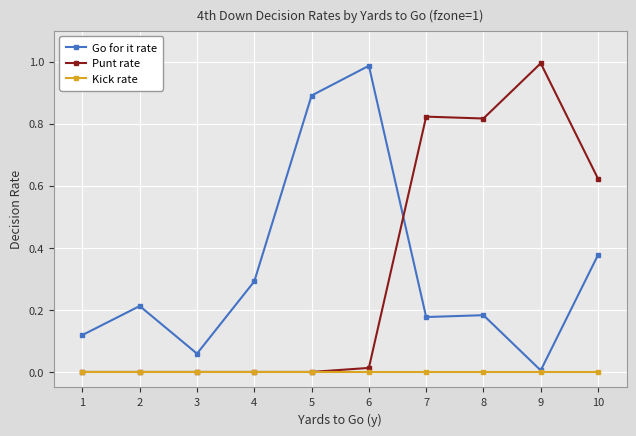

What are all the series names shown in the legend?

Go for it rate, Punt rate, Kick rate